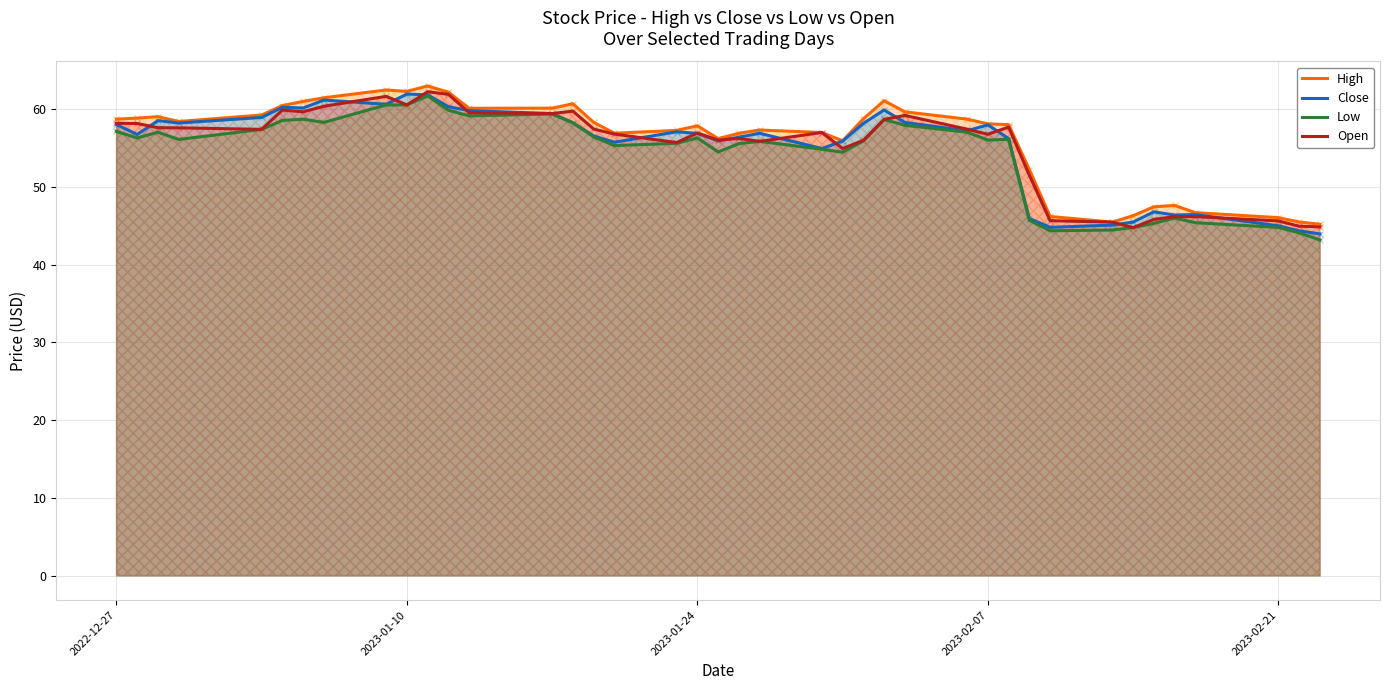

Which series contains the highest Y value?

High